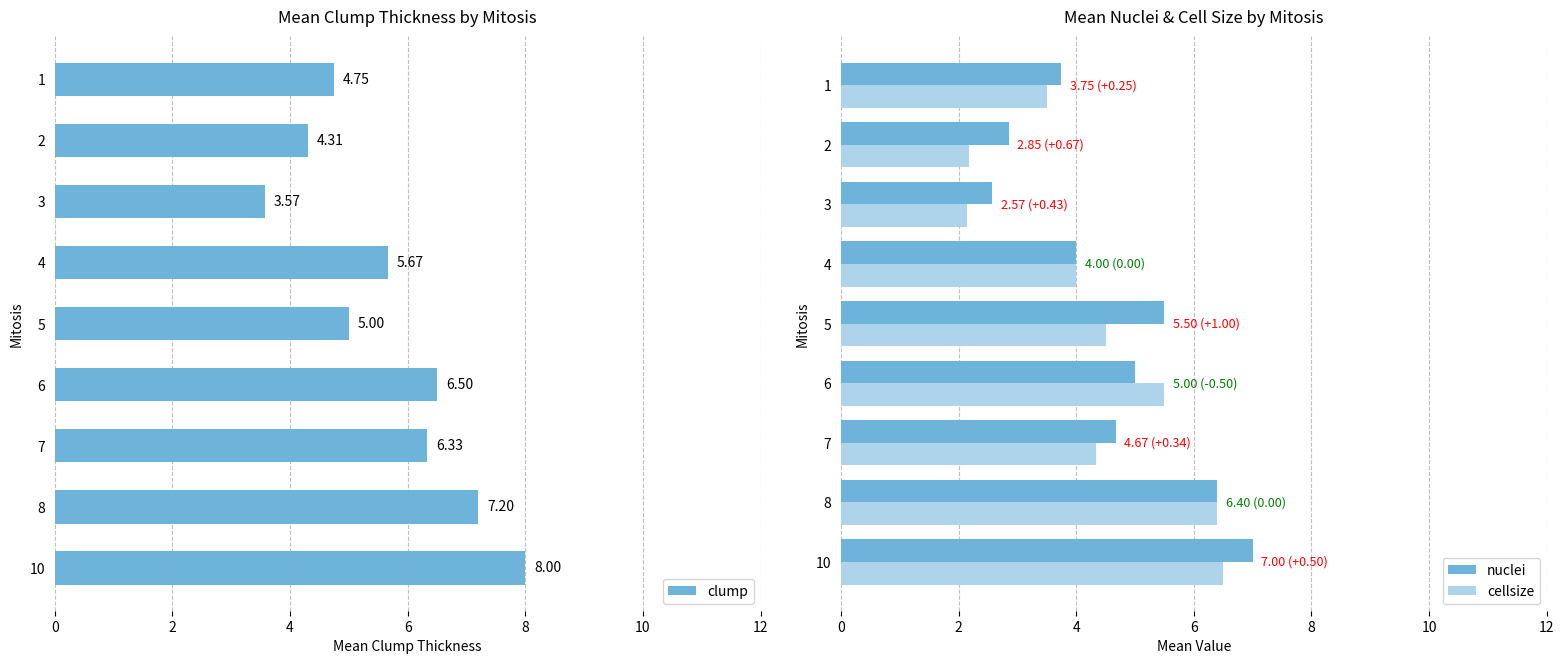

Count the number of categories in the chart.

9